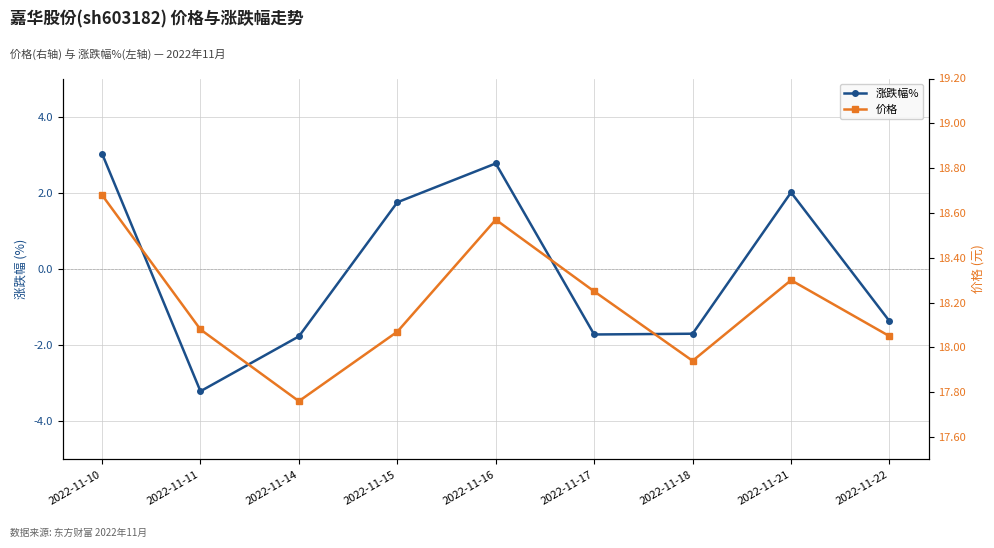

Is this an area chart (filled region under the line)?

No